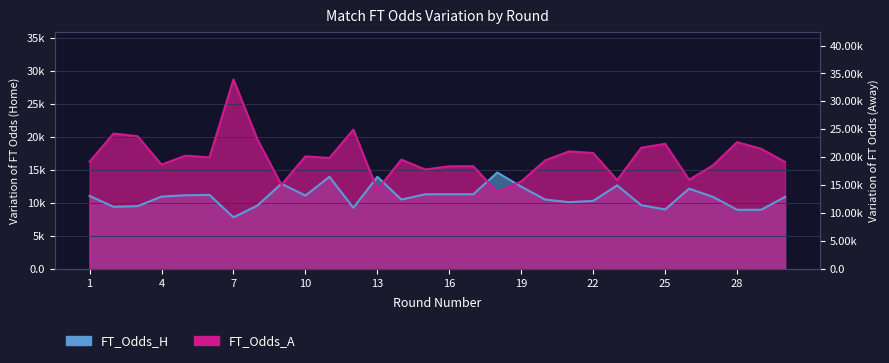

What are all the series names shown in the legend?

FT_Odds_A, FT_Odds_H